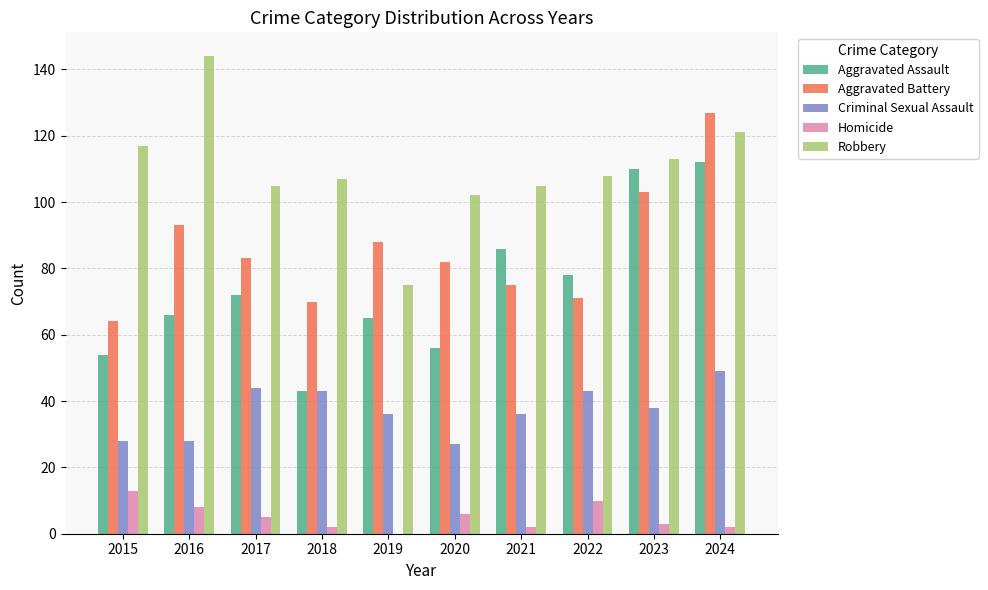

Between 2019 and 2021, which series saw the biggest shift?

Robbery